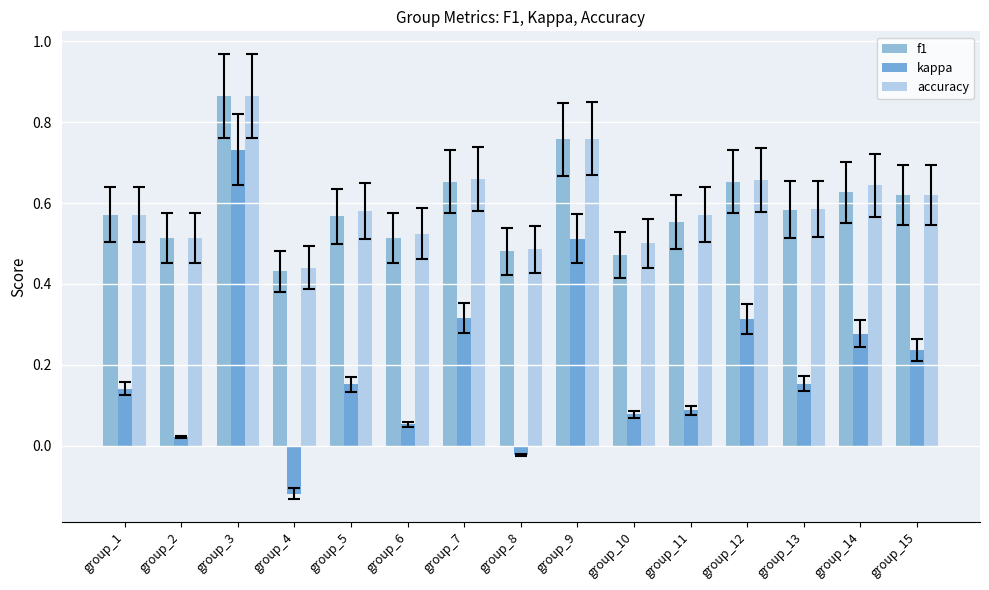

Count the f1 values in the range 0 to 1.

15